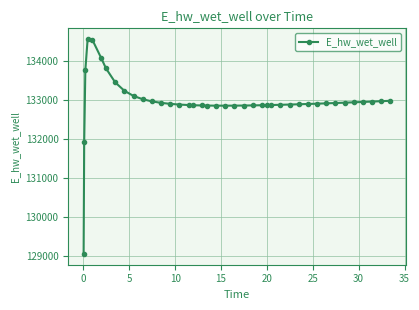

What is the difference between the maximum and minimum values?

5514.5